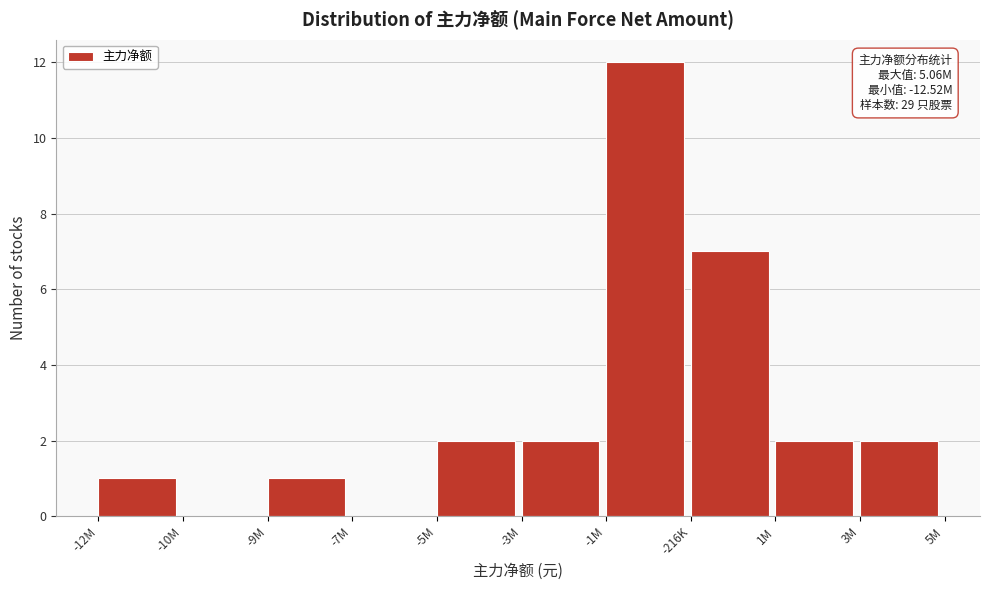

Reading right to left, list all the values displayed in this chart.

3M=2	1M=2	-216K=7	-1M=12	-3M=2	-5M=2	-7M=0	-9M=1	-10M=0	-12M=1